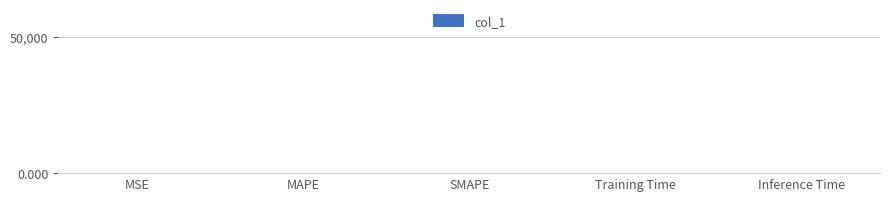

Reading left to right, what are all the values shown in this chart?

0.0	28.1	0.0	0.1	1.0